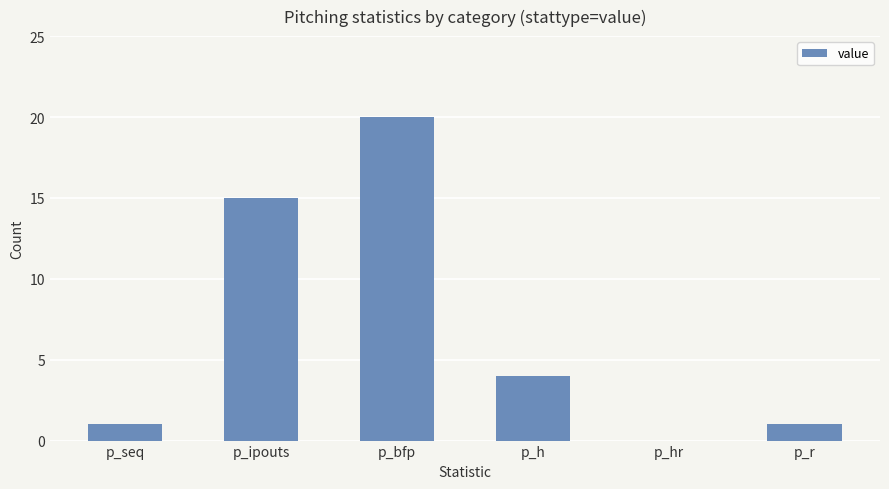

Between p_ipouts and p_r, which is larger?

p_ipouts